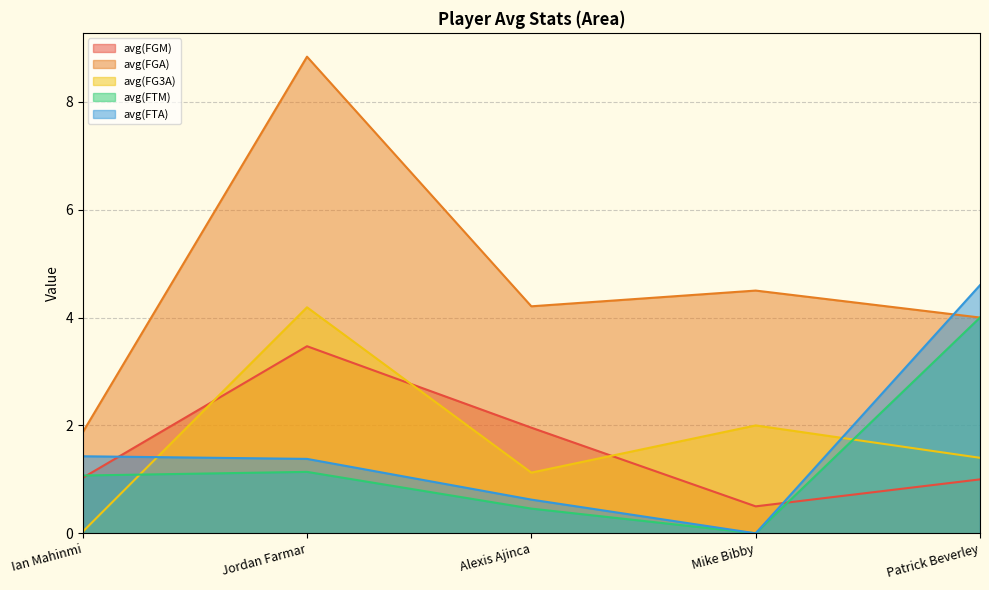

Where is avg(FGM) nearest to the value 1?

Patrick Beverley